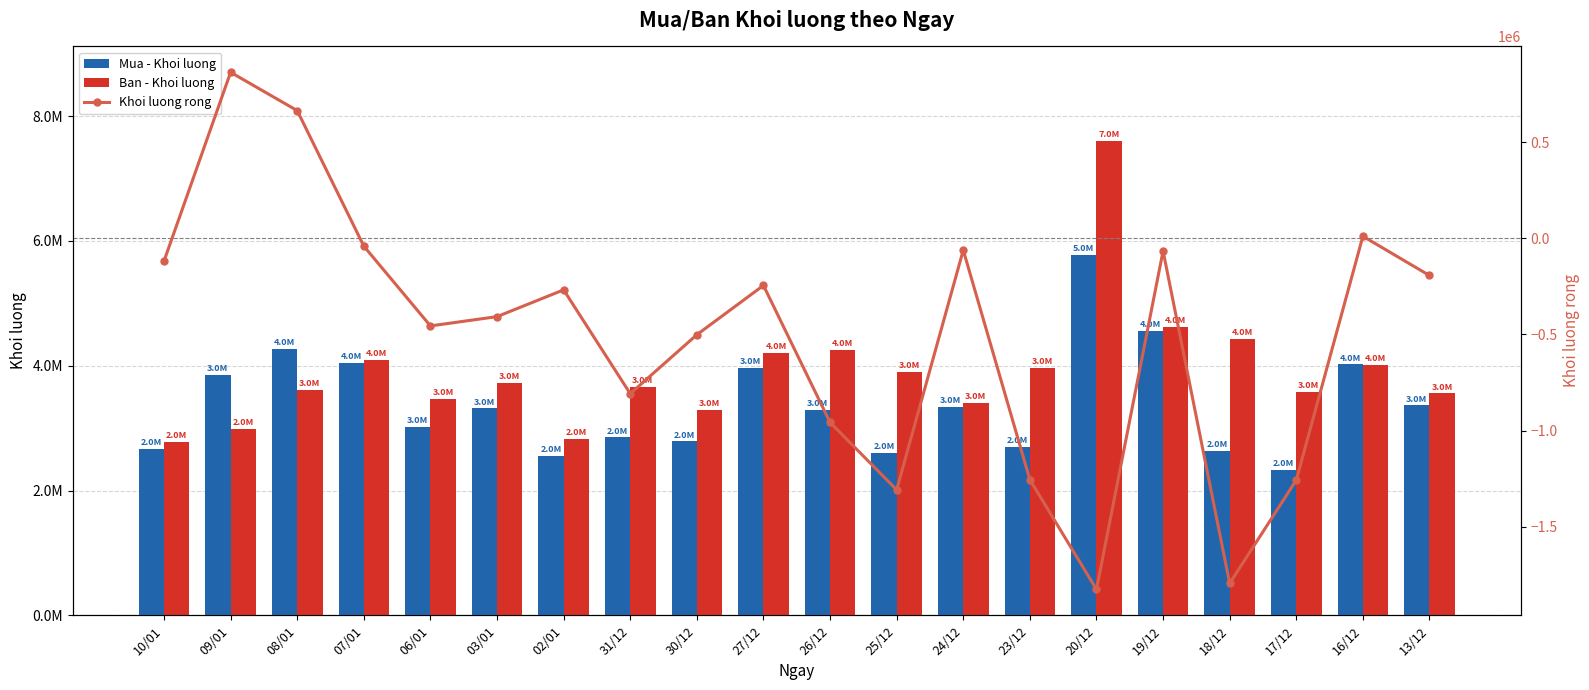

Reading right to left, transcribe all the data shown in this chart.

Mua - Khoi luong: 3363800	4021400	2328800	2634100	4558900	5771700	2705200	3339800	2595800	3296300	3961700	2787000	2851900	2560400	3316000	3017300	4048600	4272100	3849400	2662200
Ban - Khoi luong: 3556700	4010100	3587100	4429800	4624200	7599000	3961000	3400600	3904400	4253900	4206400	3288300	3660200	2828100	3723100	3472700	4088800	3606600	2984500	2780000
Khoi luong rong: -192900	11300	-1258300	-1795700	-65300	-1827300	-1255800	-60800	-1308600	-957600	-244700	-501300	-808300	-267700	-407100	-455400	-40200	665500	864900	-117800